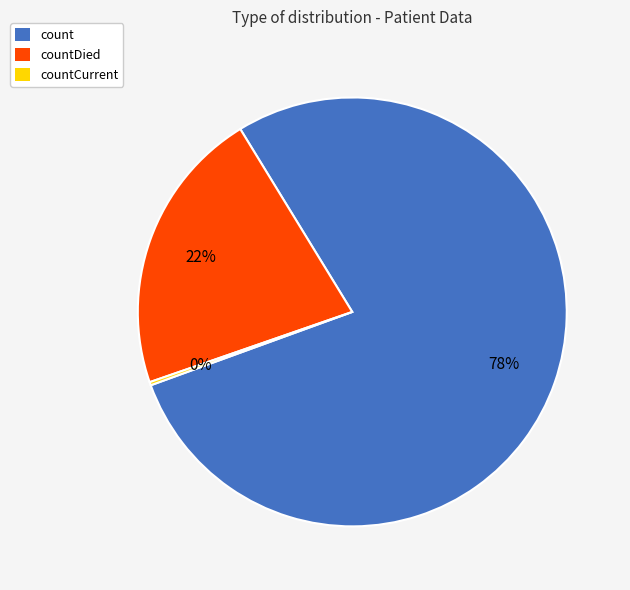

Which slice is the largest?

count